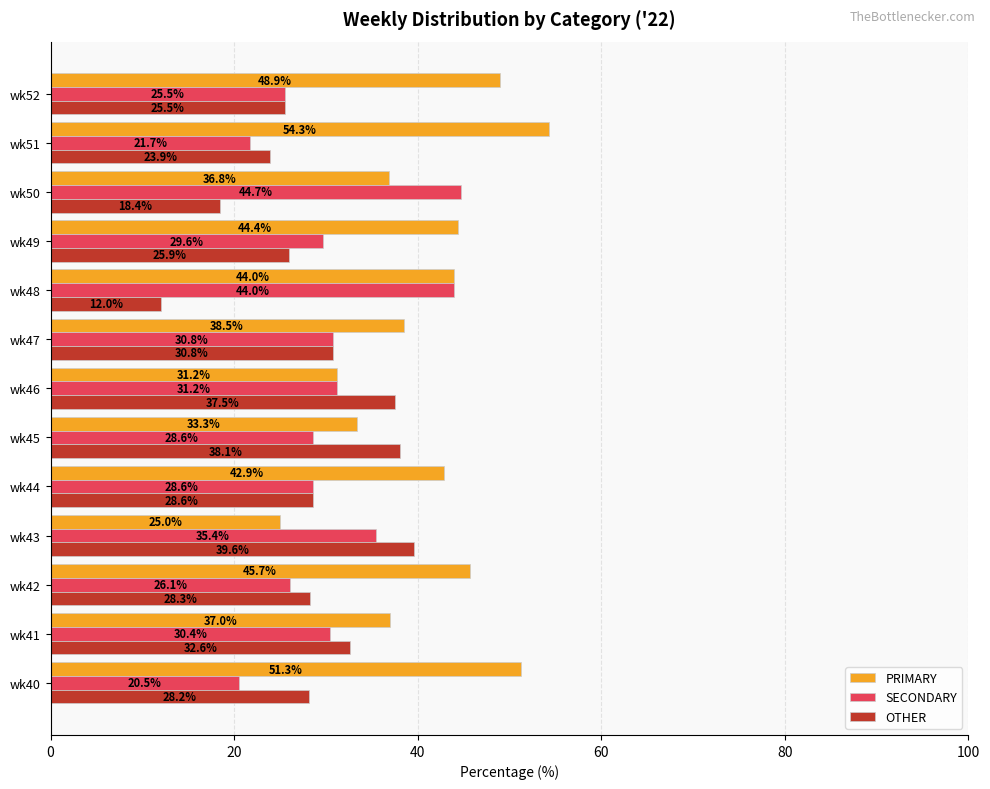

What is the difference between the second highest and minimum values in the PRIMARY series?

26.3